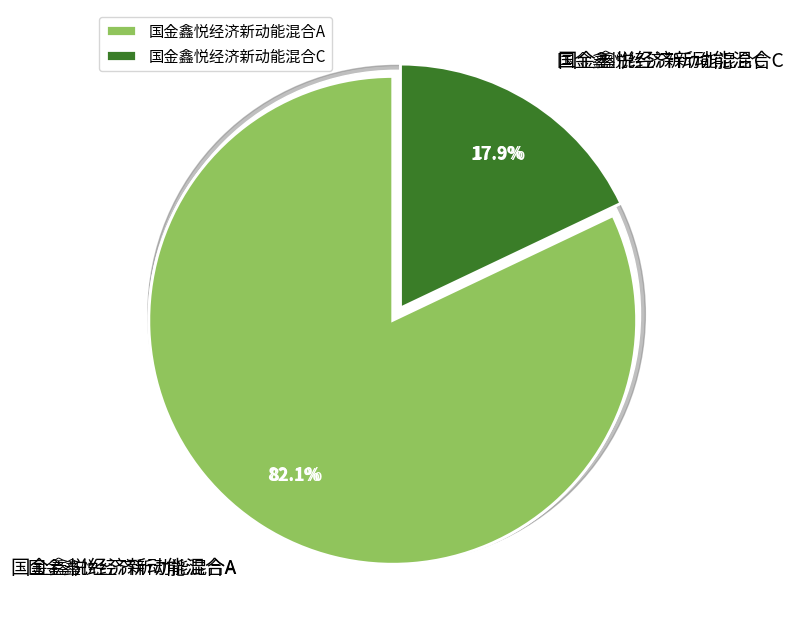

True or false: 国金鑫悦经济新动能混合C accounts for 6% of the total.

False